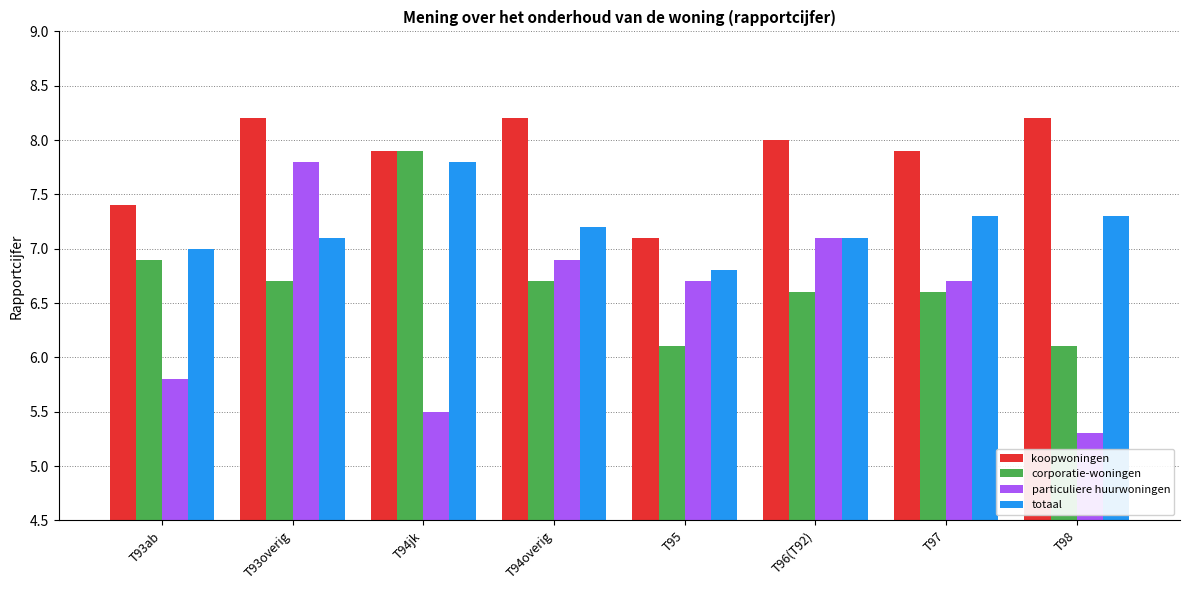

What is the spread (max minus min) of values at T96(T92)?

1.4